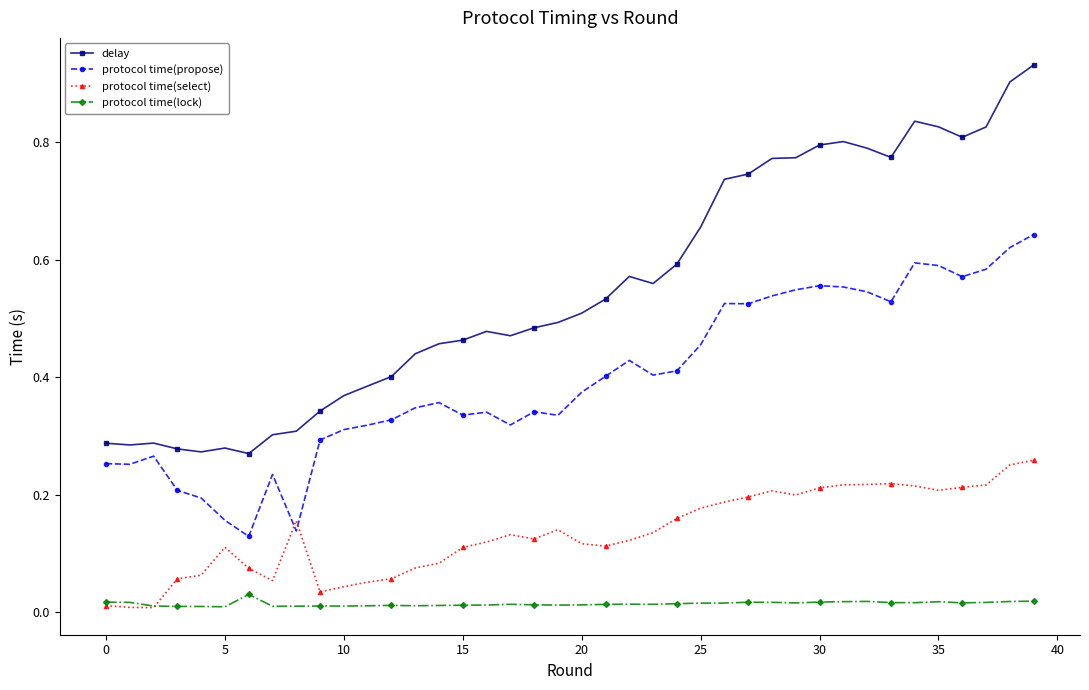

True or false: protocol time(propose) and protocol time(lock) cross at least once.

False